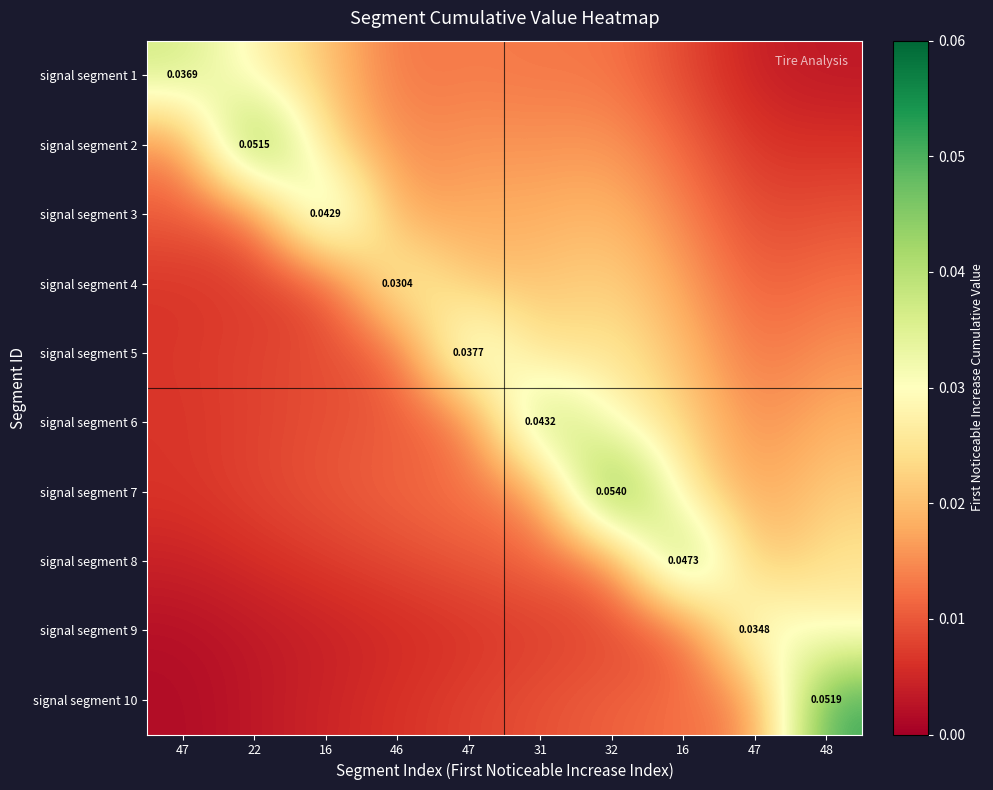

What is the total value across all series at 31?

0.2